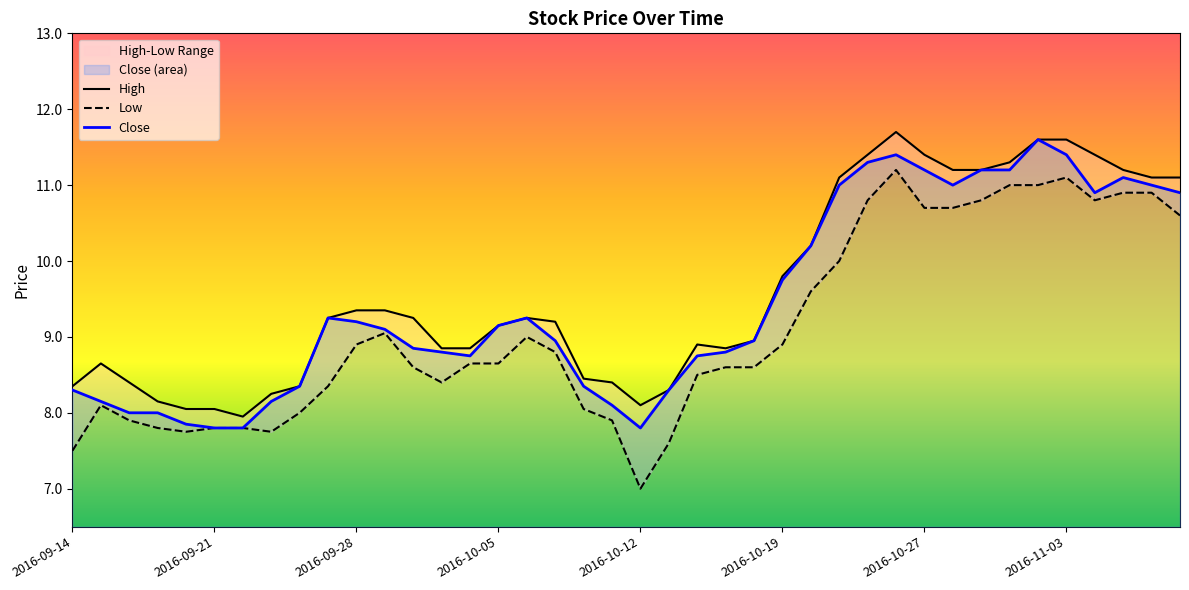

How many values in the Low series are below 8?

10